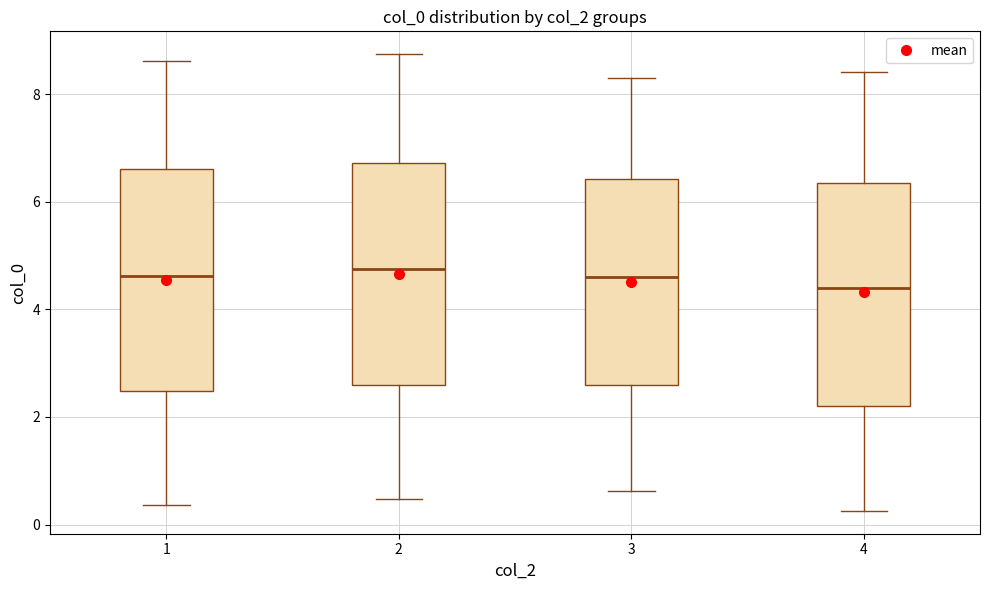

Where does the upper whisker of the box at x = 3 end on the y-axis? The values are not printed on the chart, so give them approximately, as read against the axis.

8.4